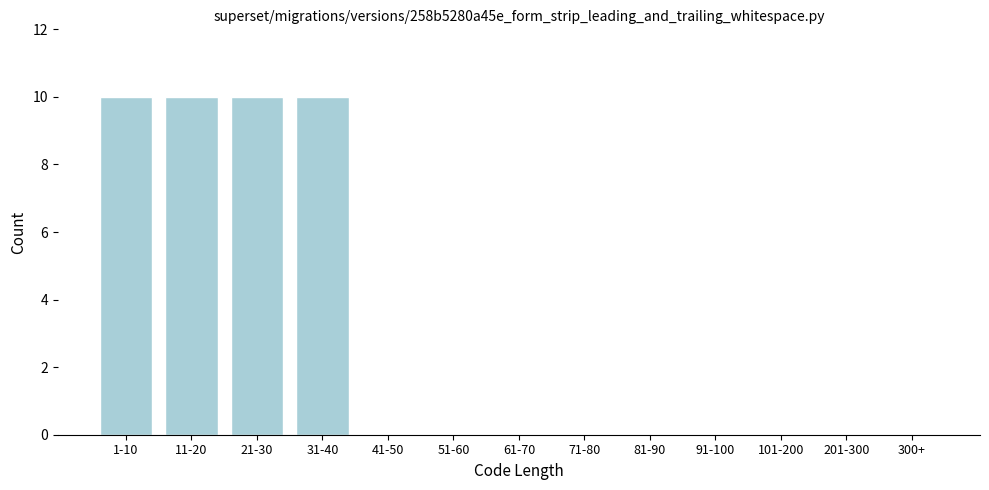

Reading left to right, extract all data points from this chart.

1-10=10	11-20=10	21-30=10	31-40=10	41-50=0	51-60=0	61-70=0	71-80=0	81-90=0	91-100=0	101-200=0	201-300=0	300+=0